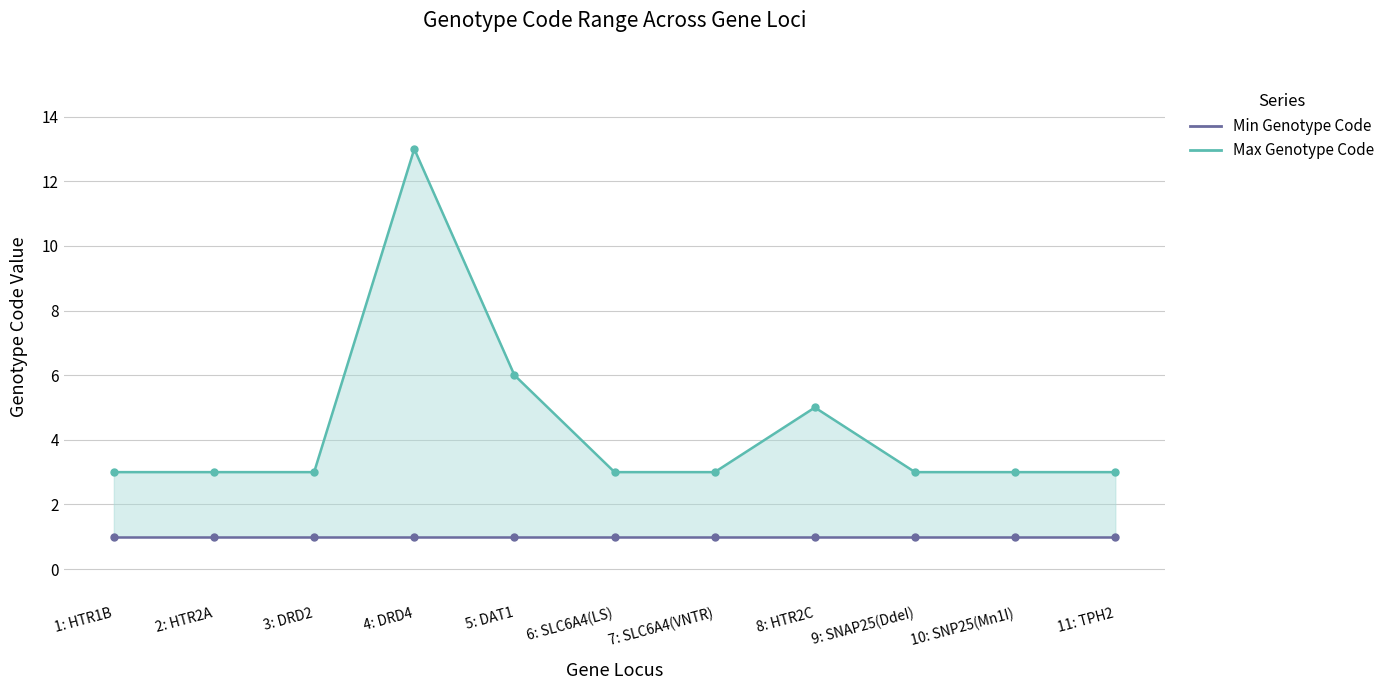

True or false: Max Genotype Code and Min Genotype Code cross at least once.

False